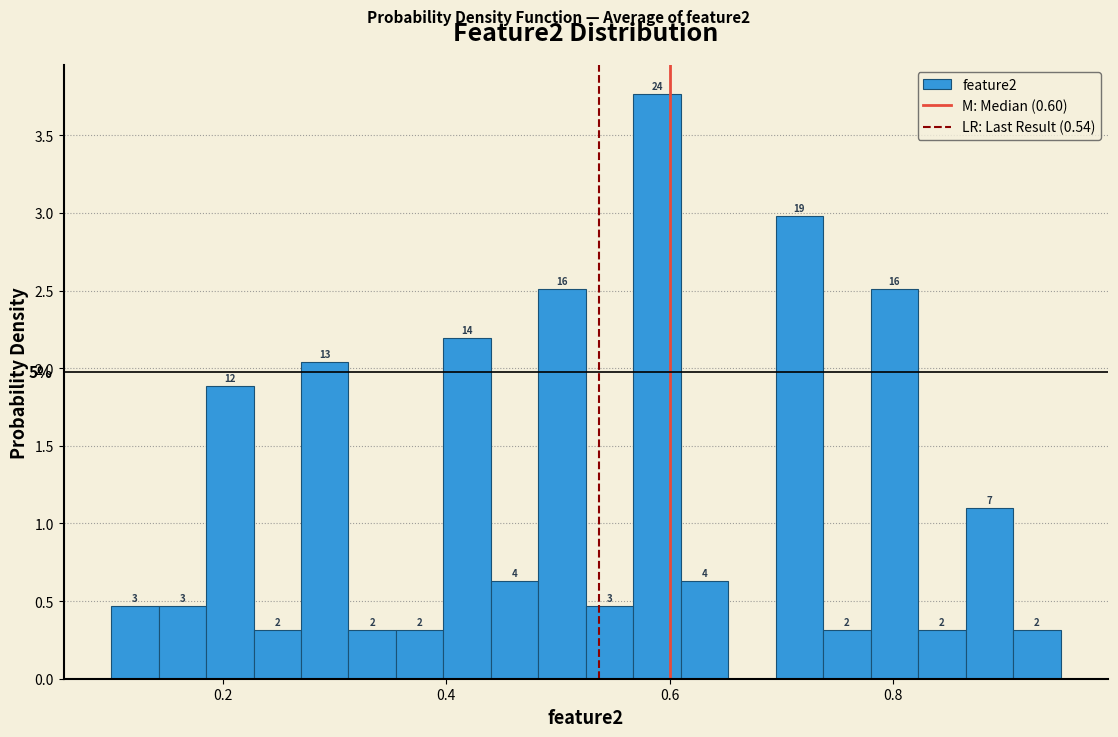

Around what value on the x-axis is the tallest bar? Give the approximate position of its centre, as read against the axis.

0.58